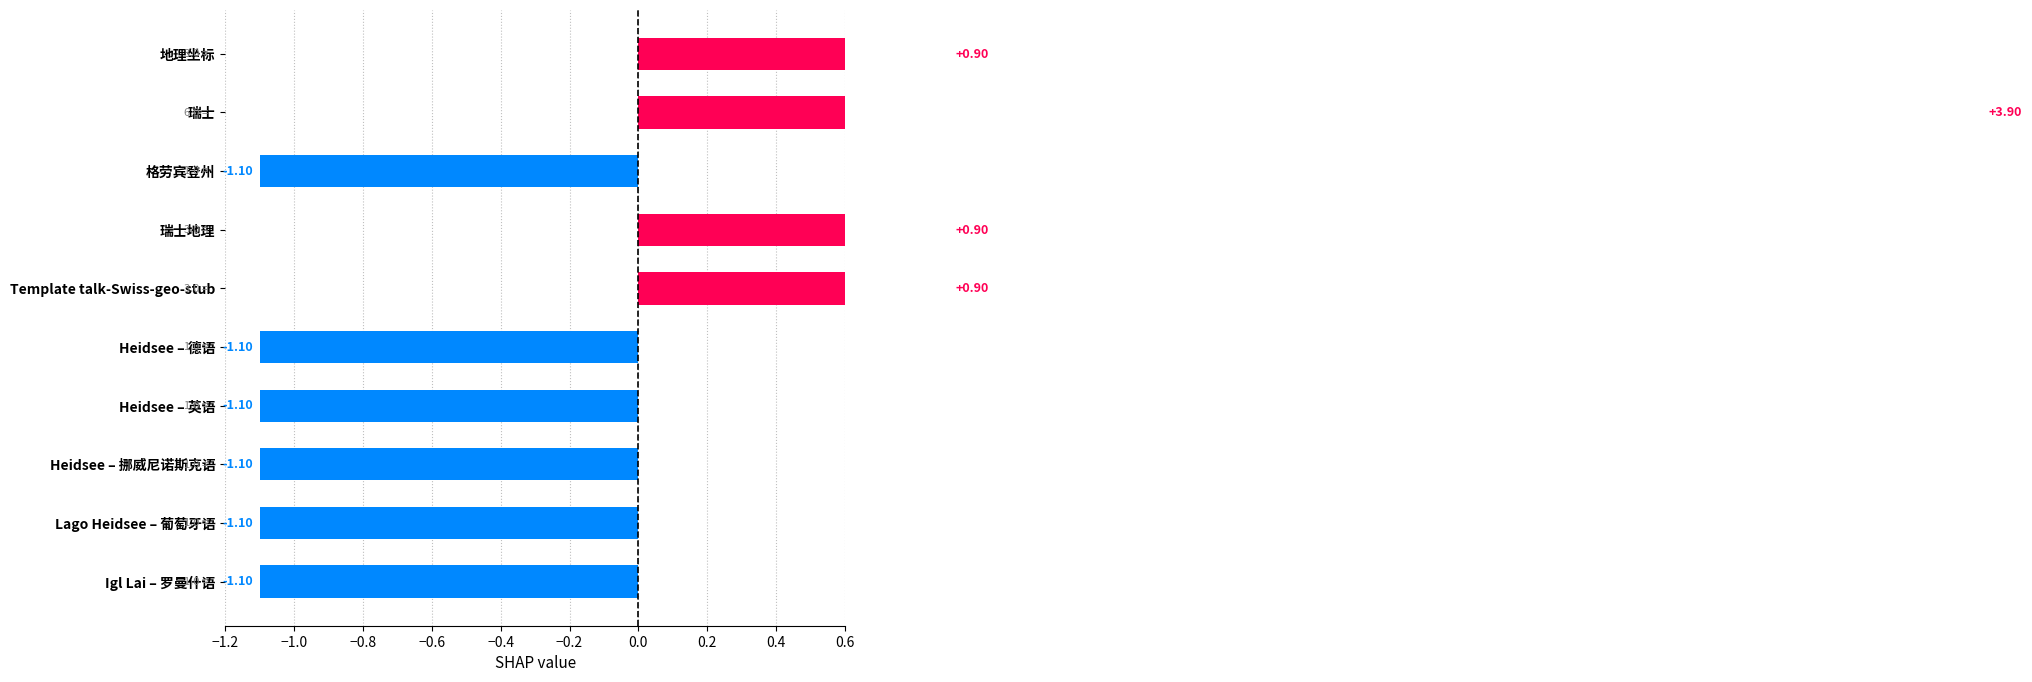

What is the difference between the maximum and second lowest values?

5.0